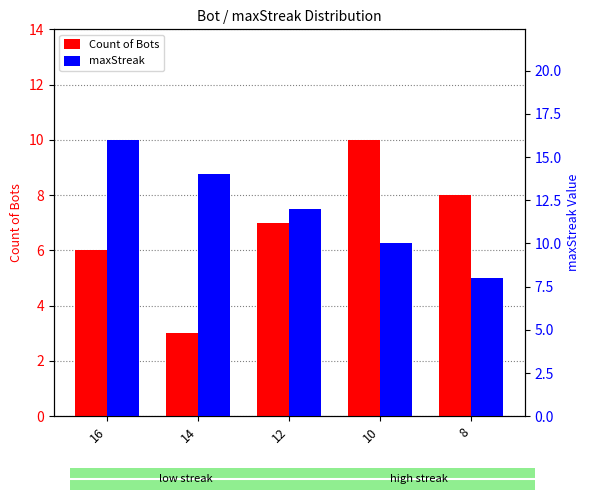

True or false: Count of Bots has a value of 7 at 10.

False